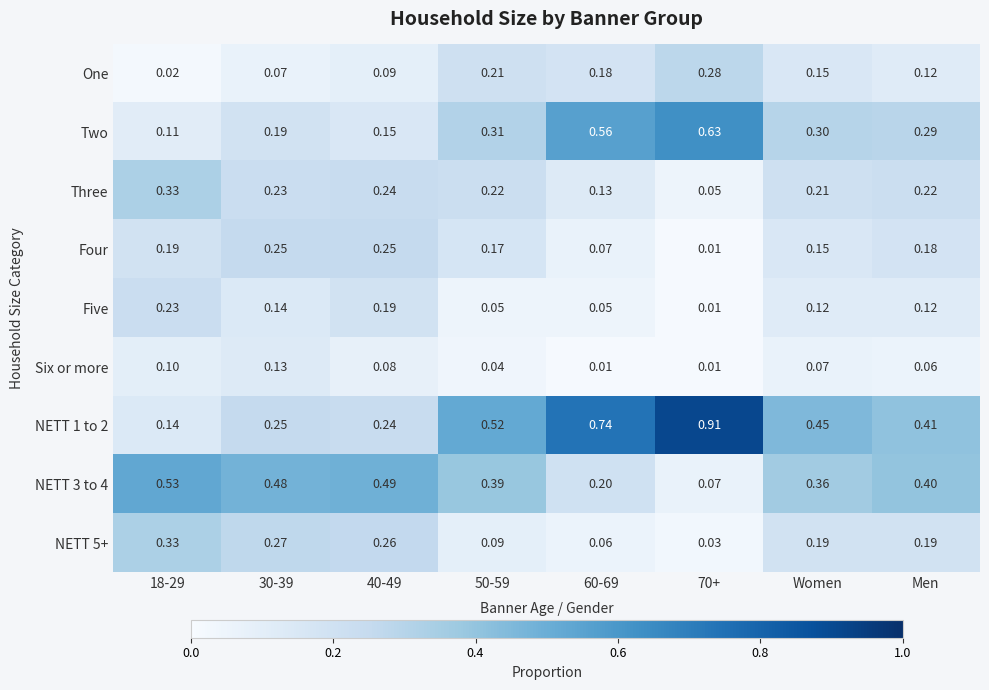

Which series has the widest spread of values?

NETT 1 to 2